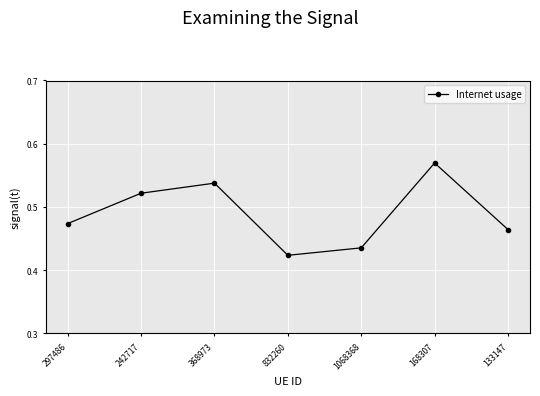

What is the sum of all values?

3.4